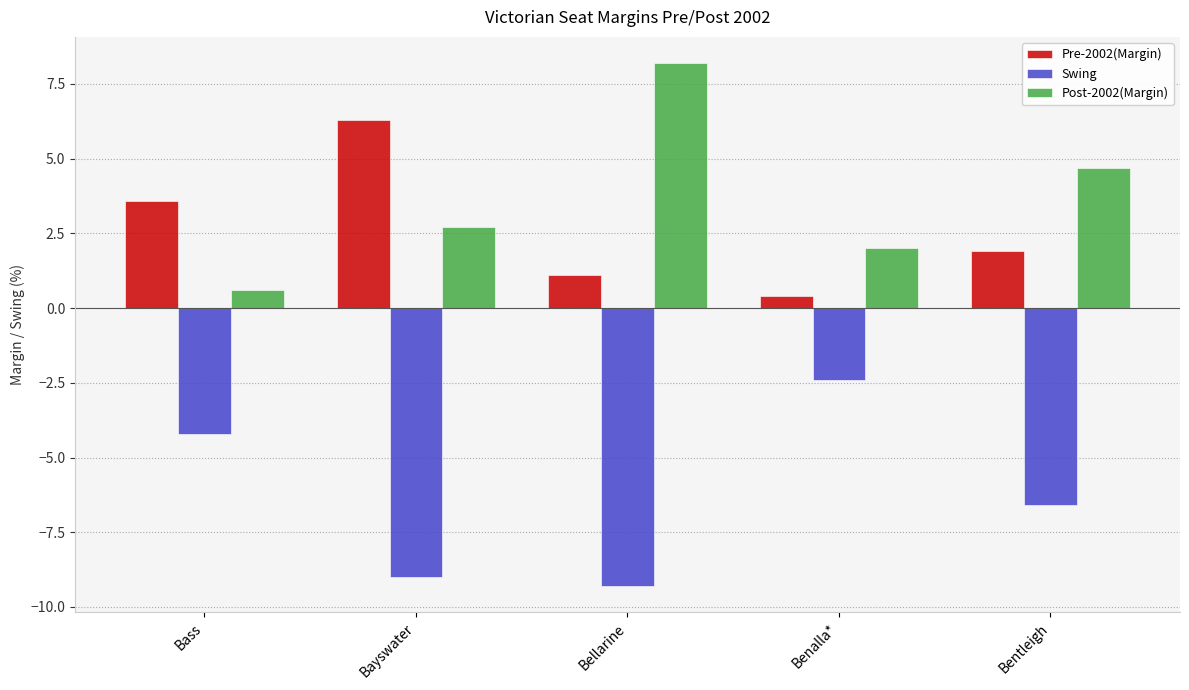

What is the sum of the Swing values at Bentleigh and Bellarine?

-15.9